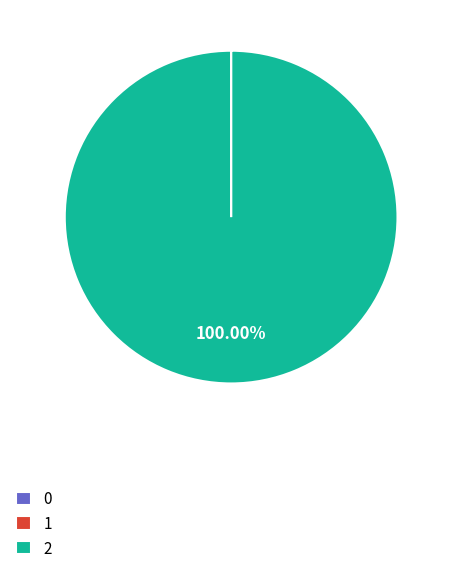

Which category accounts for the majority?

2